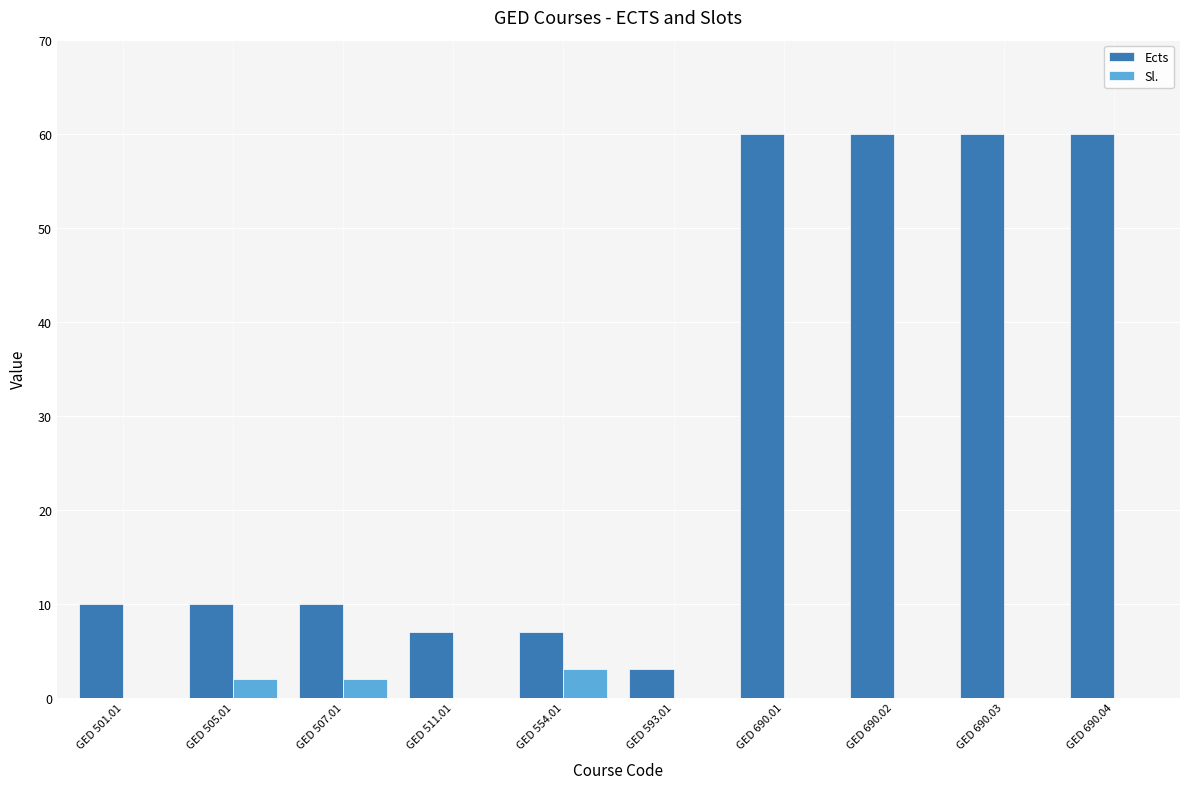

What is the spread (max minus min) of values at GED 501.01?

10